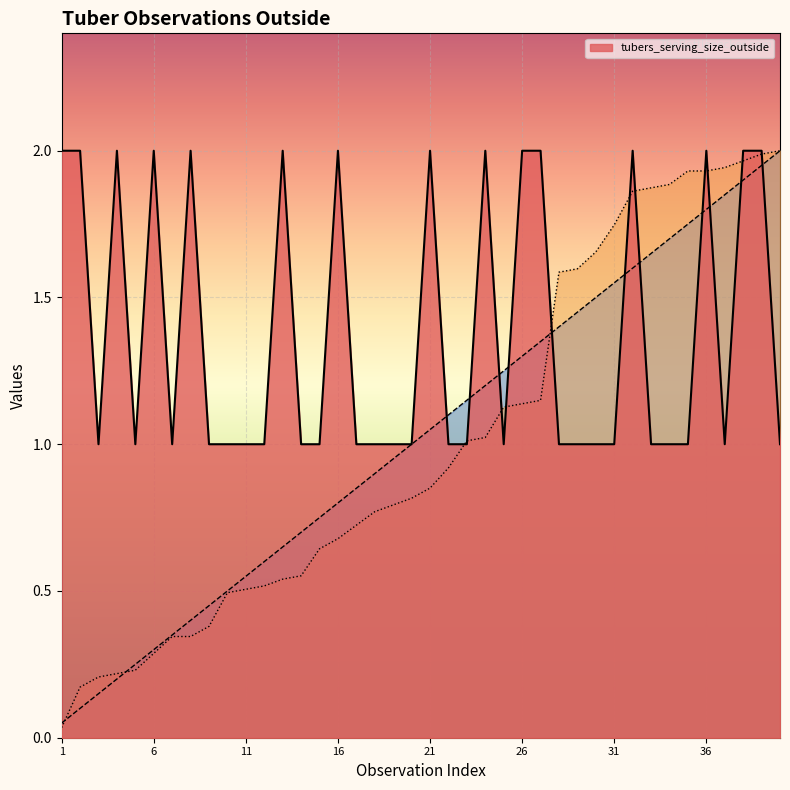

True or false: _index and tubers_serving_size_outside cross at least once.

True